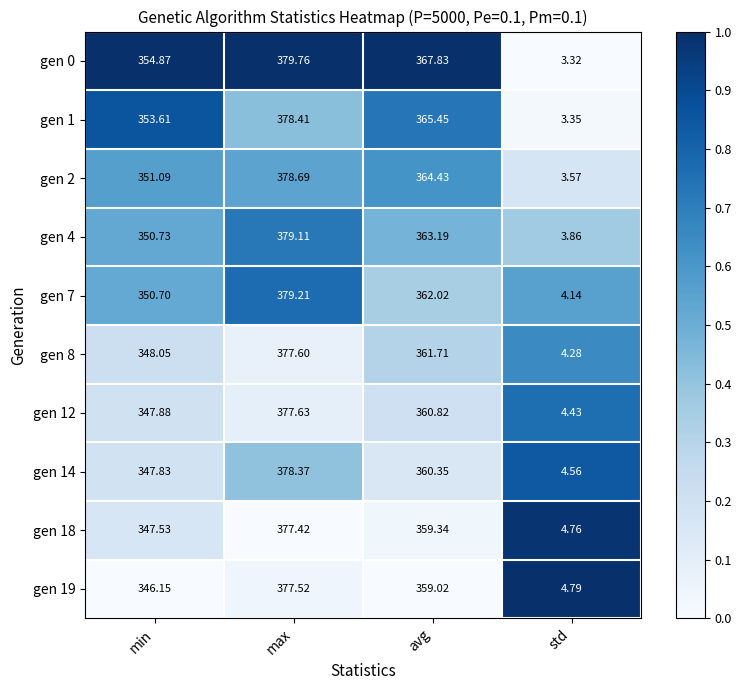

At which category is the sum across all series the highest?

max